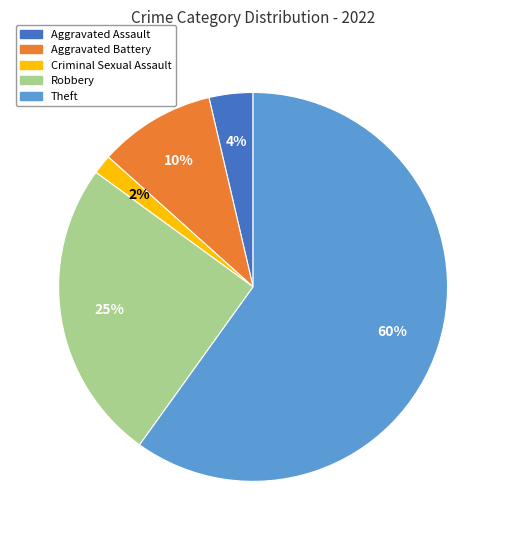

Rank the categories by value from highest to lowest.

Theft, Robbery, Aggravated Battery, Aggravated Assault, Criminal Sexual Assault